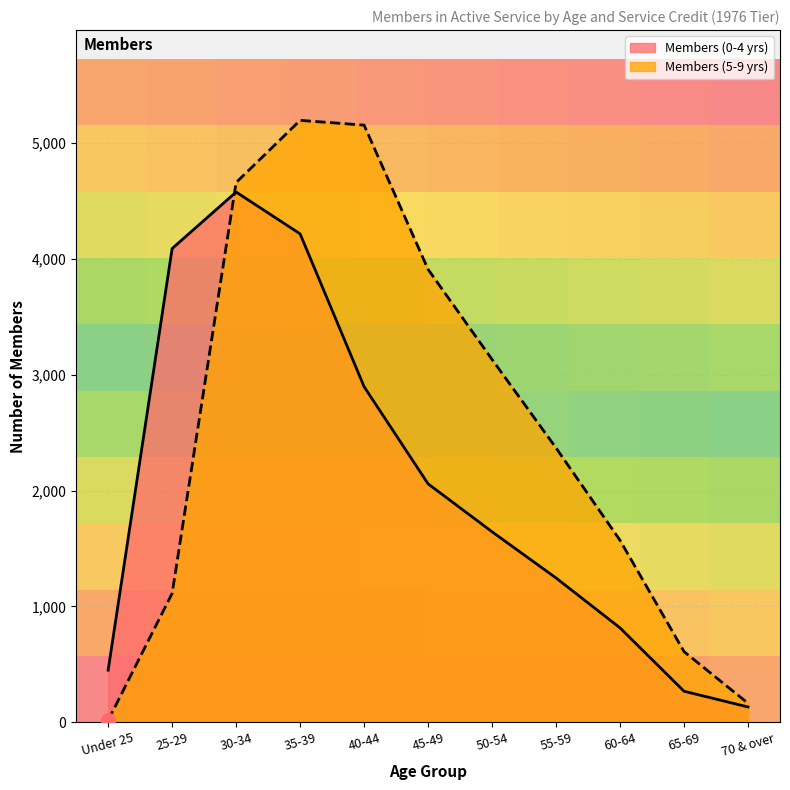

Which series changed the most between 45-49 and 65-69?

Members (5-9 yrs)